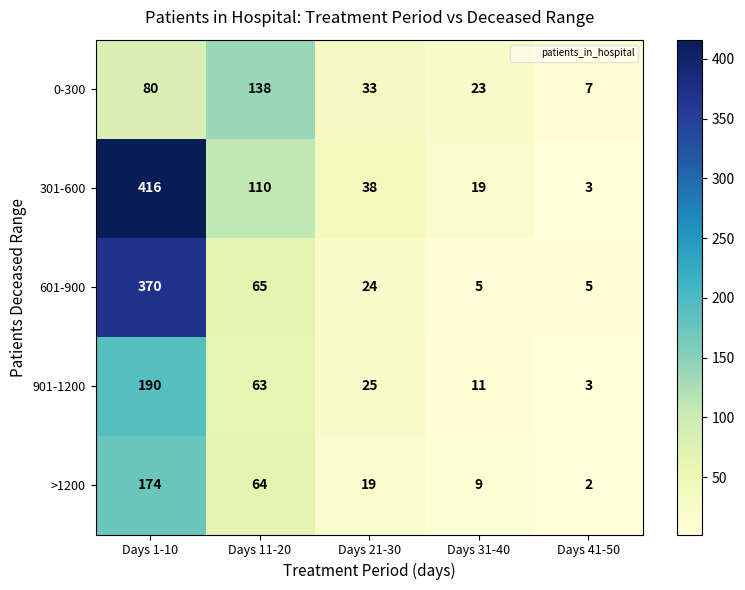

Which series has the widest spread of values?

301-600